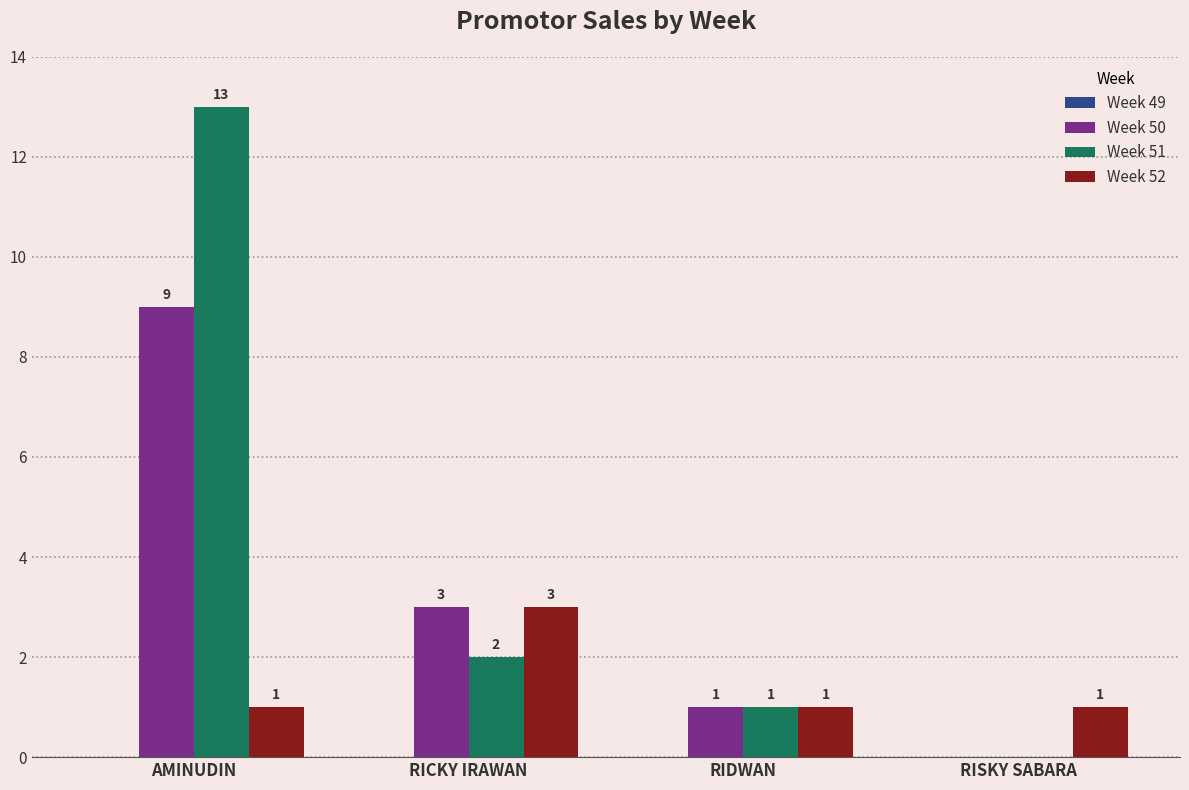

What is the sum of all Week 52 values?

6